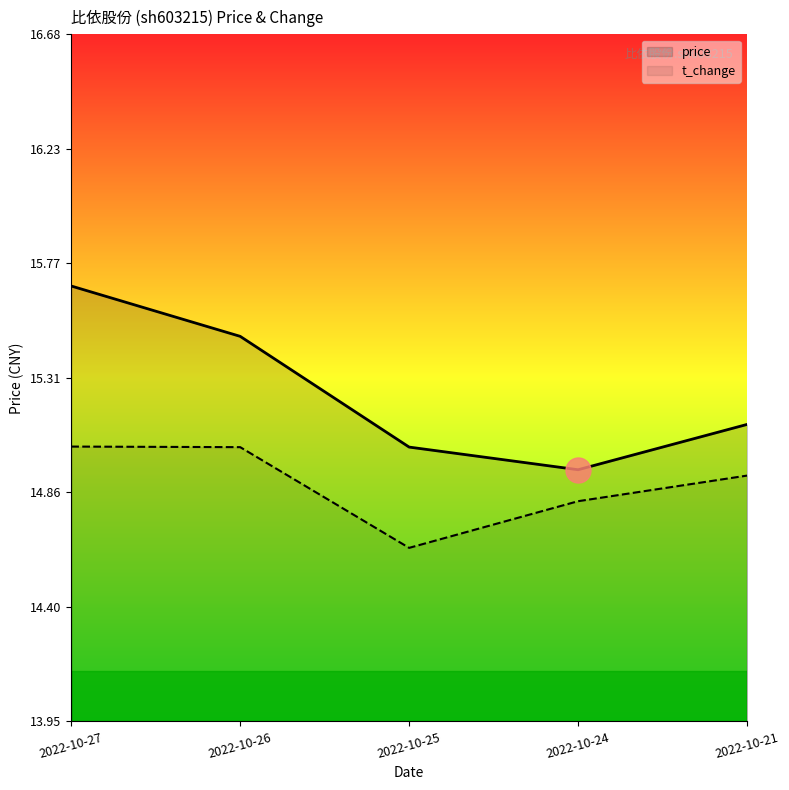

List the labels in order of t_change value, largest first.

2022-10-27, 2022-10-26, 2022-10-21, 2022-10-24, 2022-10-25